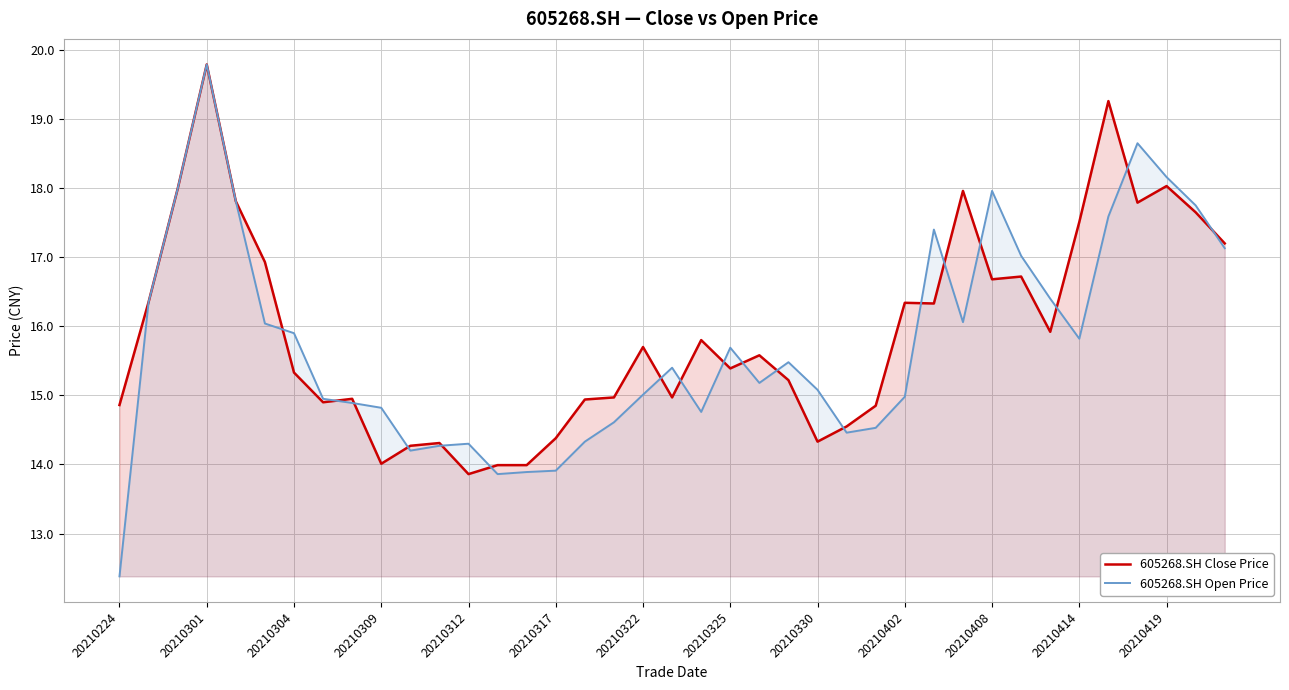

How many lines are shown in the chart?

2